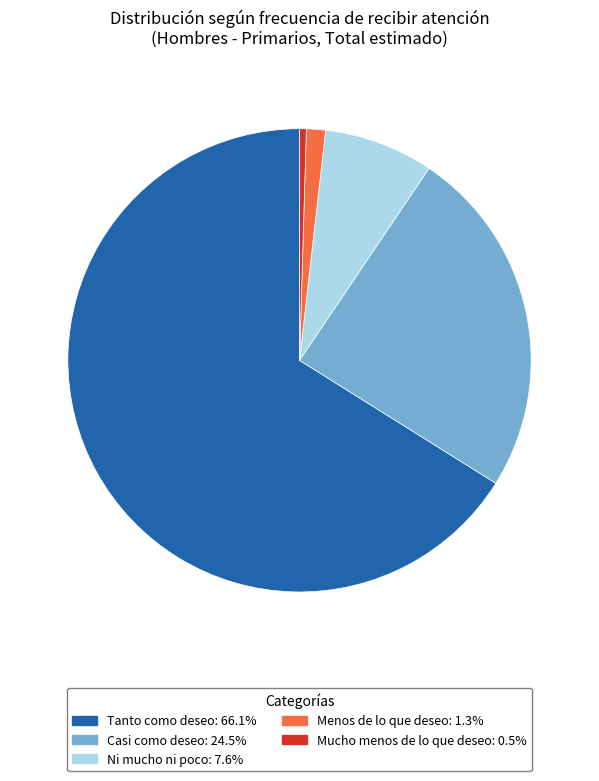

Is there any slice that represents more than half of the pie?

Yes